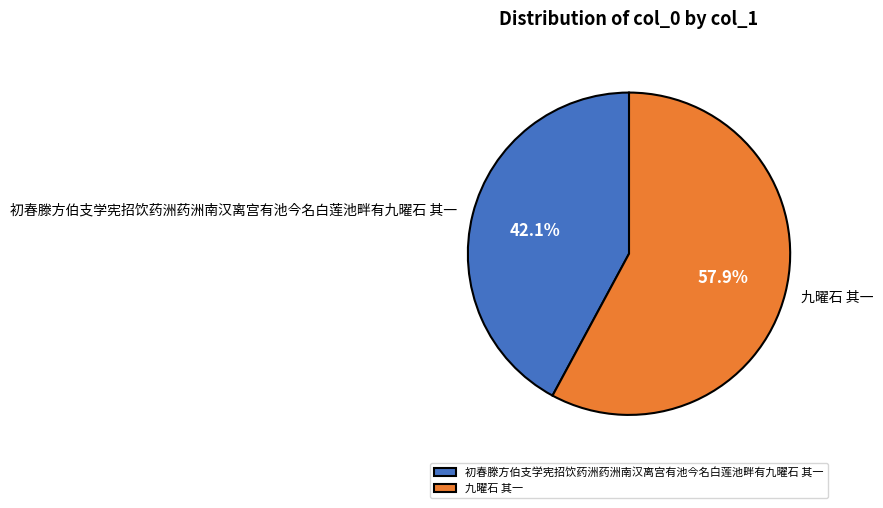

Does 初春滕方伯支学宪招饮药洲药洲南汉离宫有池今名白莲池畔有九曜石 其一 represent more than half of the total?

No